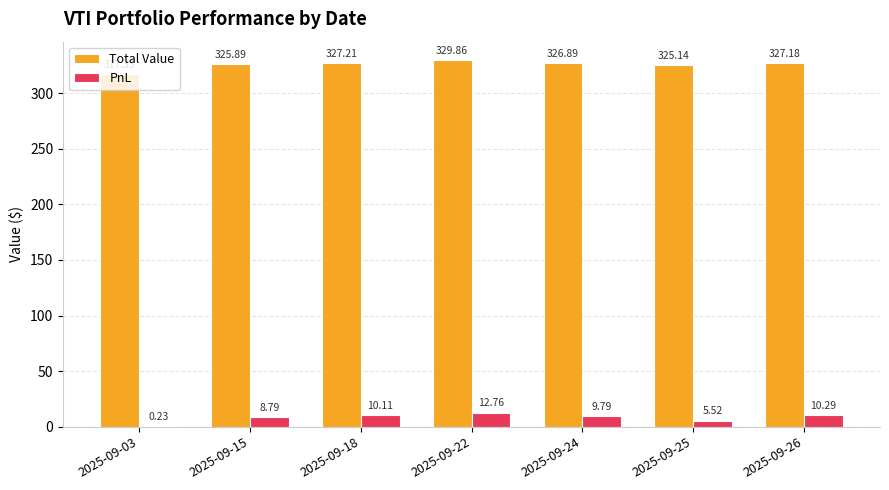

What is the sum of all Total Value values?

2279.5